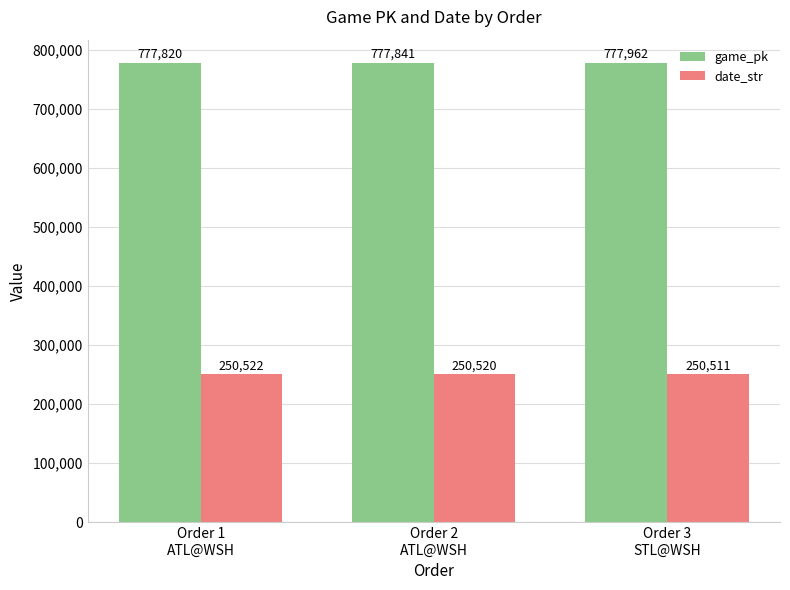

How many bars are there in total?

6